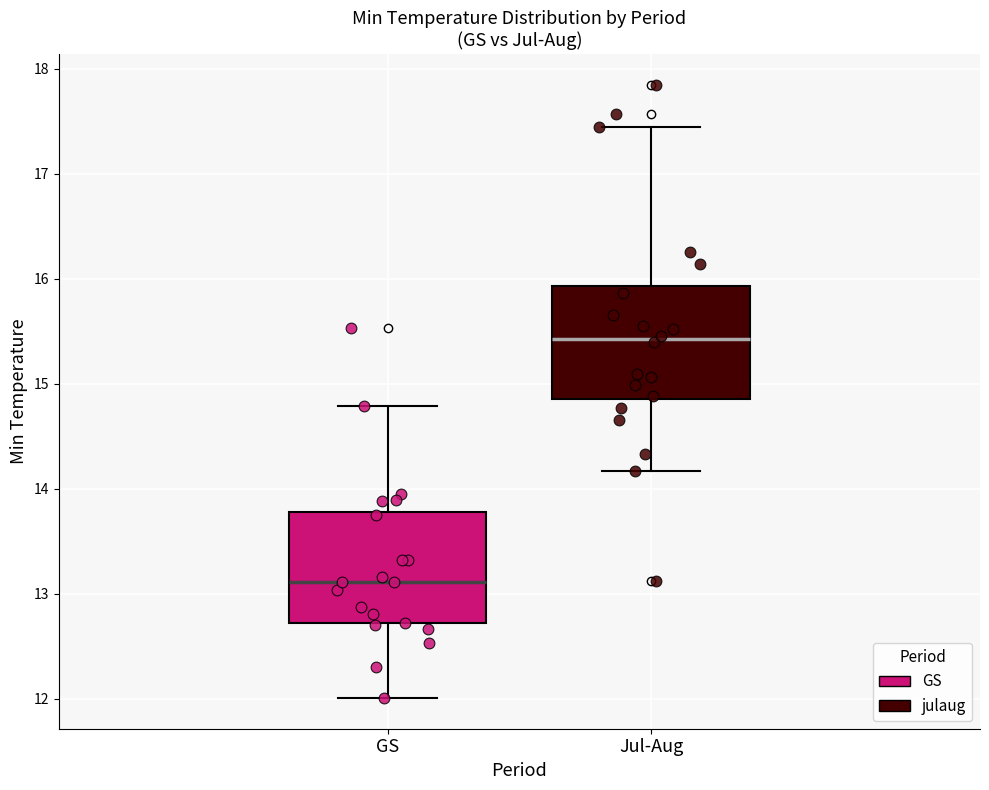

Reading left to right, read every box against the y-axis: the position of its median line, the range the box covers, and the ends of its whiskers. The values are not printed on the chart, so give them approximately, as read against the axis.

GS: median 13.1, box 12.7 to 13.8, whiskers 12.0 to 14.8
Jul-Aug: median 15.4, box 14.9 to 15.9, whiskers 14.2 to 17.4